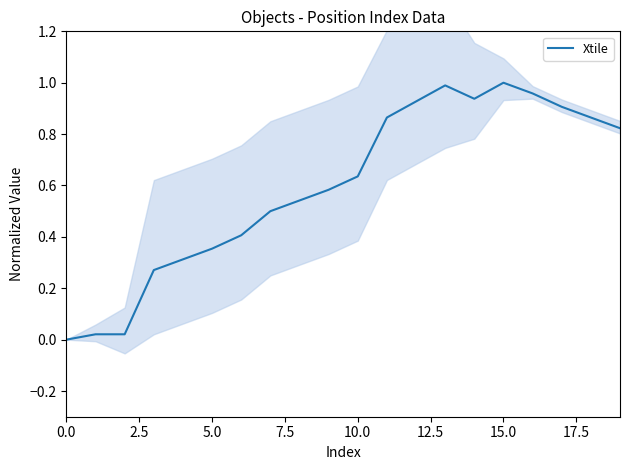

True or false: the data shows 0.6 at 9.

True